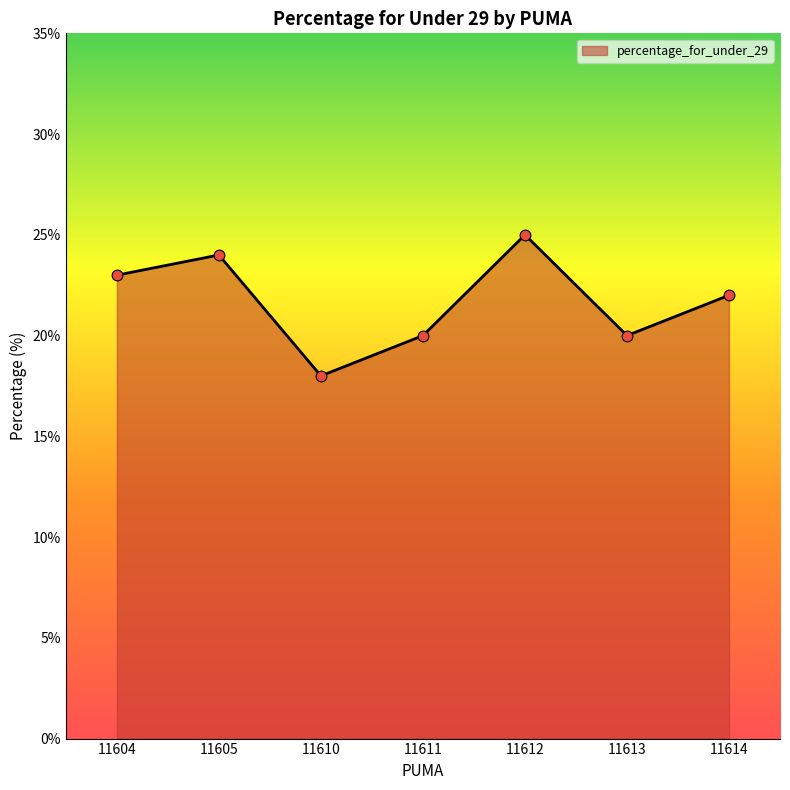

Approximately how many times larger is the value at 11613 compared to 11605?

0.8